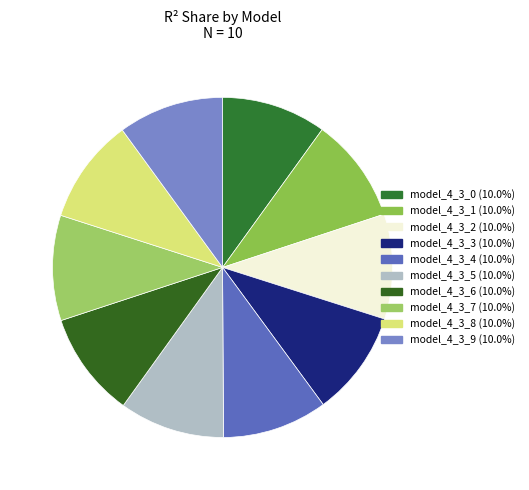

What percentage is the model_4_3_0 slice, to the nearest percent?

10%